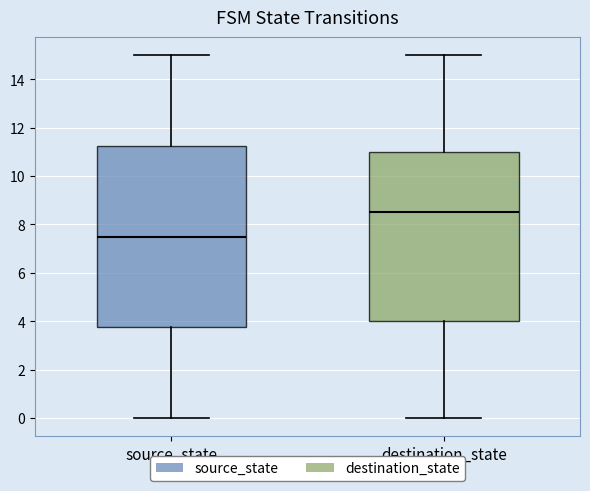

Where does the lower whisker of the box for source_state end on the y-axis? The values are not printed on the chart, so give them approximately, as read against the axis.

0.0